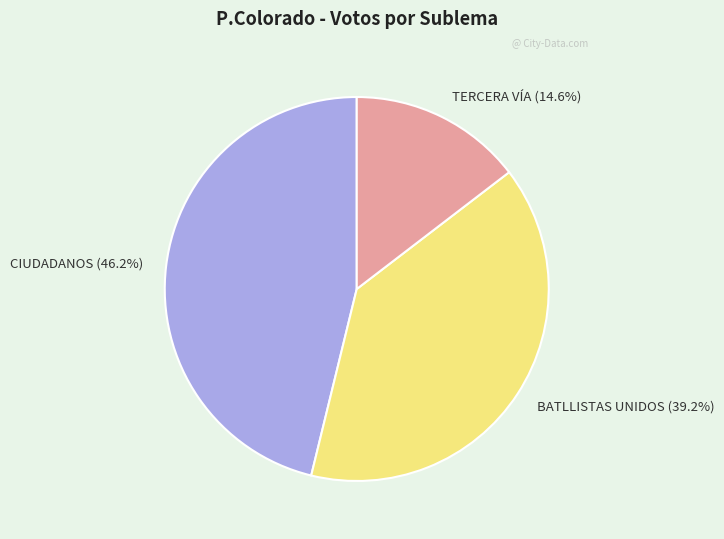

To the nearest percent, what is the average slice percentage?

33%